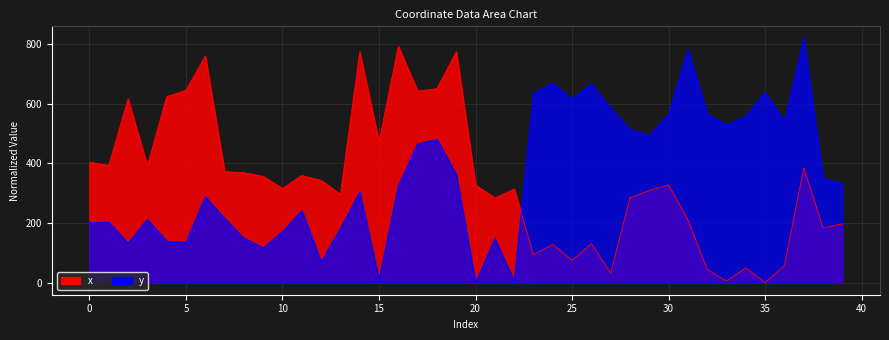

True or false: x has a value of 958.2 at 17.

False